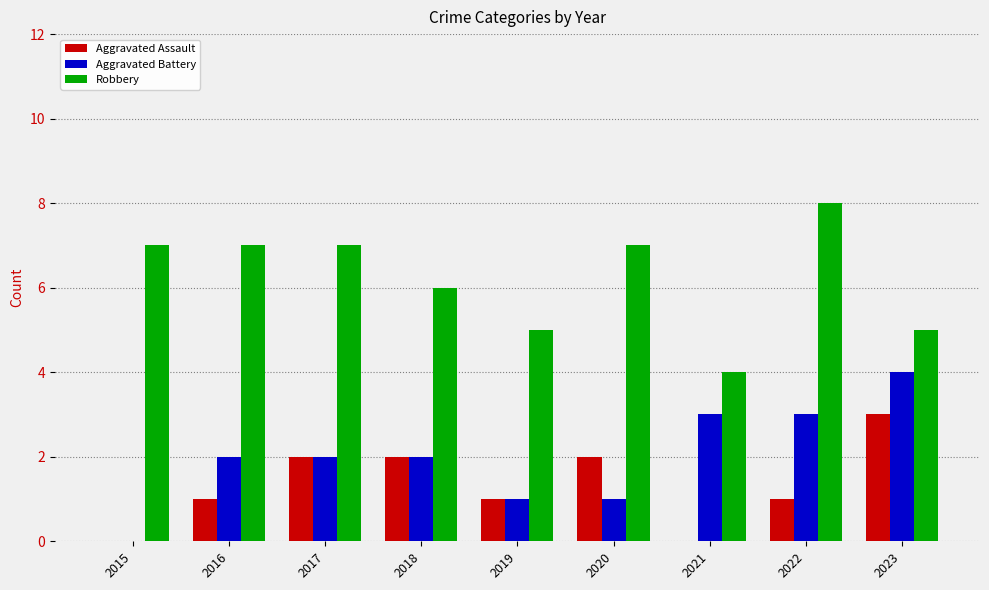

Is it true that Aggravated Assault equals 0 at 2022?

False